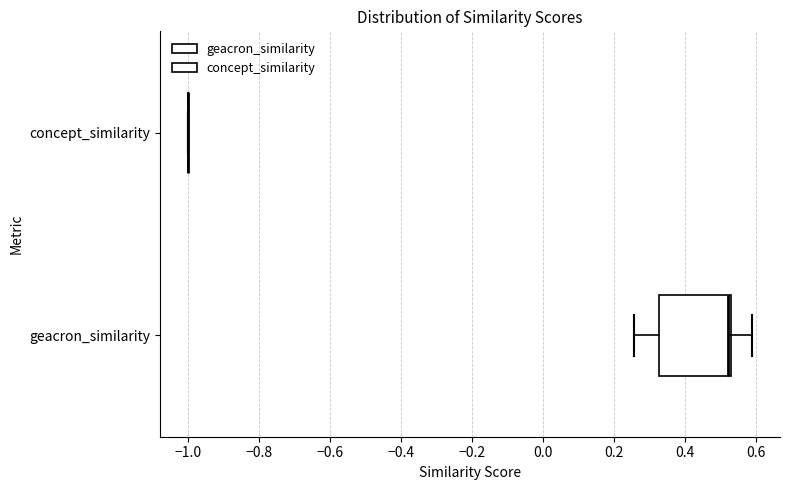

Reading bottom to top, transcribe this box plot: for each box, give where its median line is, the range the box spans, and where its two whiskers end, as read against the x-axis. The values are not printed on the chart, so give them approximately, as read against the axis.

geacron_similarity: median 0.52 (just left of the box's right edge), box 0.32 to 0.52, whiskers 0.26 to 0.58
concept_similarity: box collapsed to a line at -1.00, whiskers -1.00 to -1.00